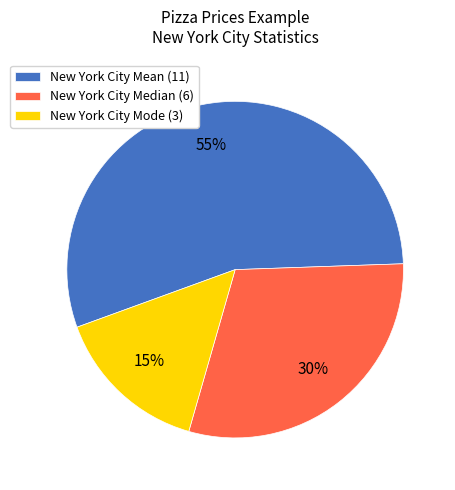

Is the sum of New York City Mean and New York City Median greater than half?

Yes